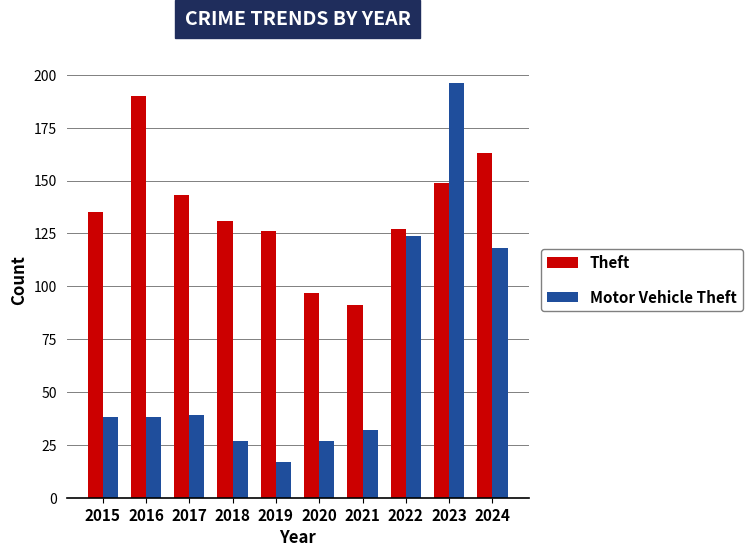

What is the difference between the highest and lowest values at 2016?

152